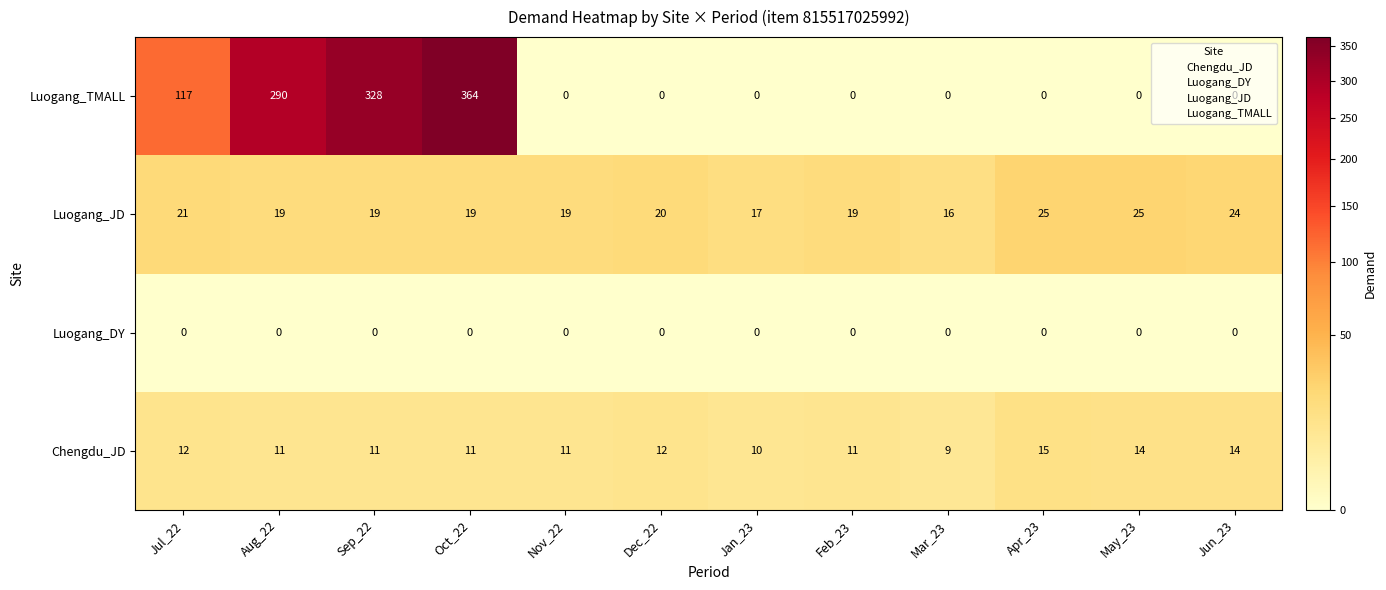

Is it true that Luogang_JD equals 27 at Feb_23?

False